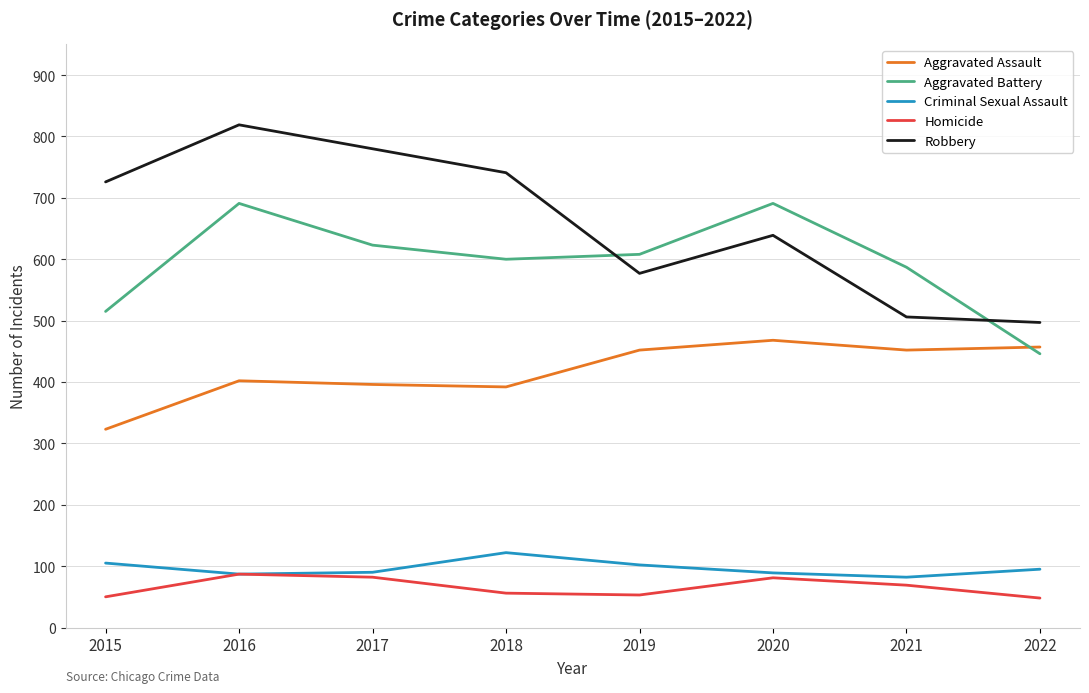

True or false: Criminal Sexual Assault and Aggravated Battery intersect in this chart.

False